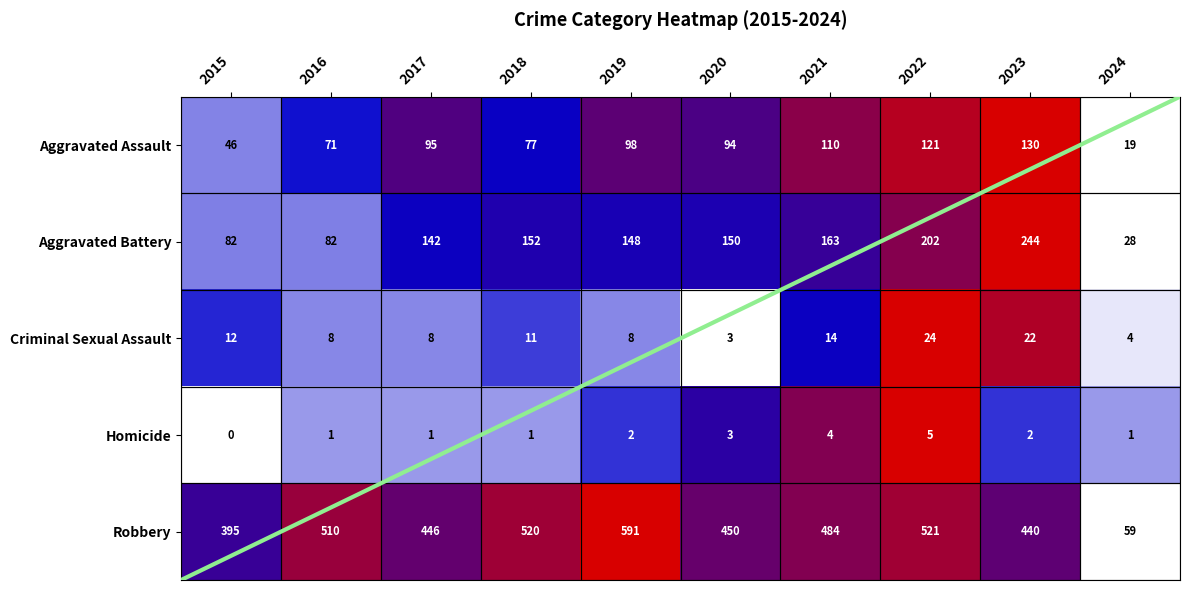

List the series in order of their peak value, lowest first.

Homicide, Criminal Sexual Assault, Aggravated Assault, Aggravated Battery, Robbery